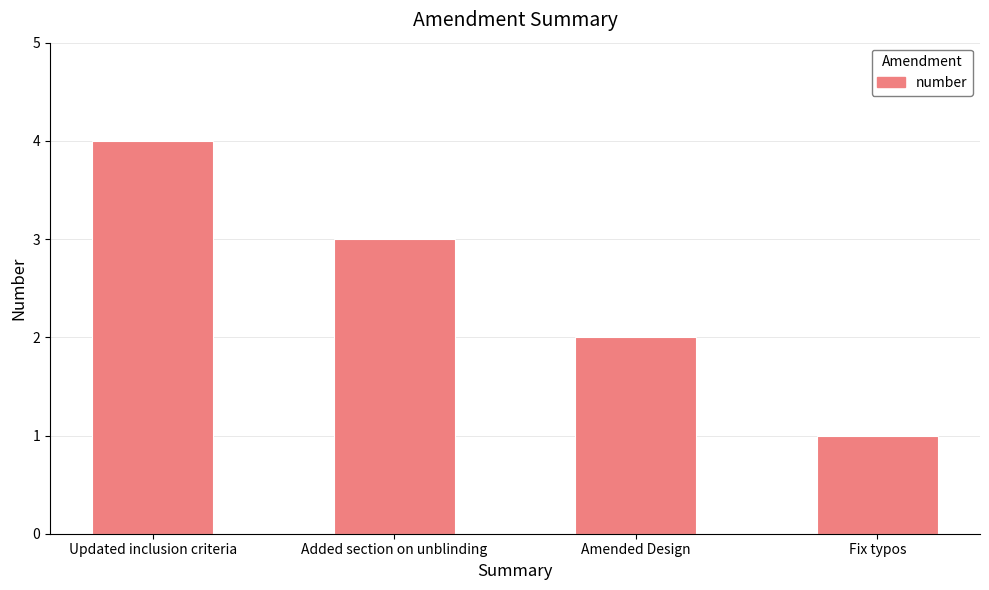

What is the label of the 3rd bar from the right?

Added section on unblinding